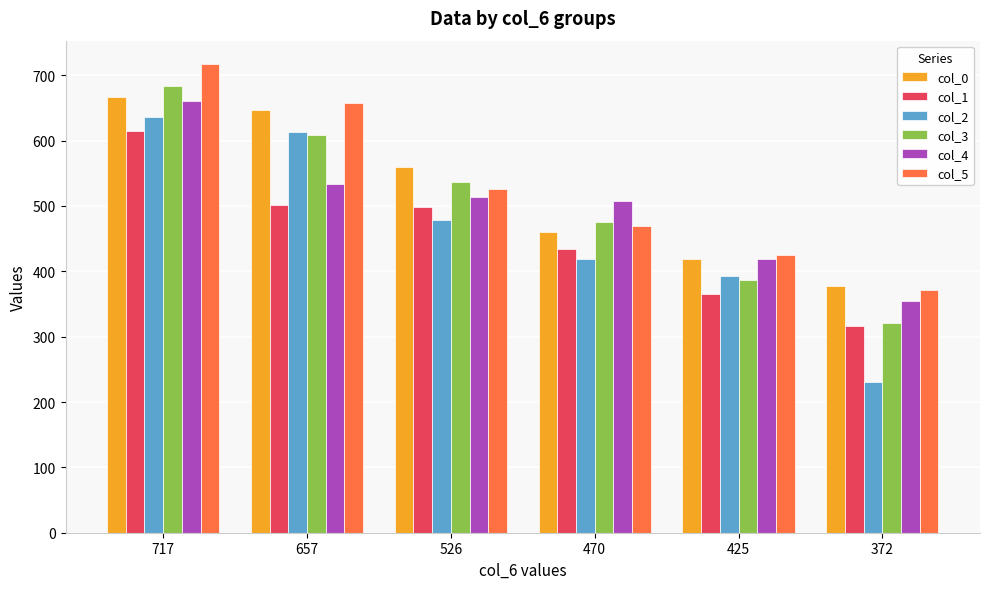

What is the value of the col_0 bar at the 4th from the left?

460